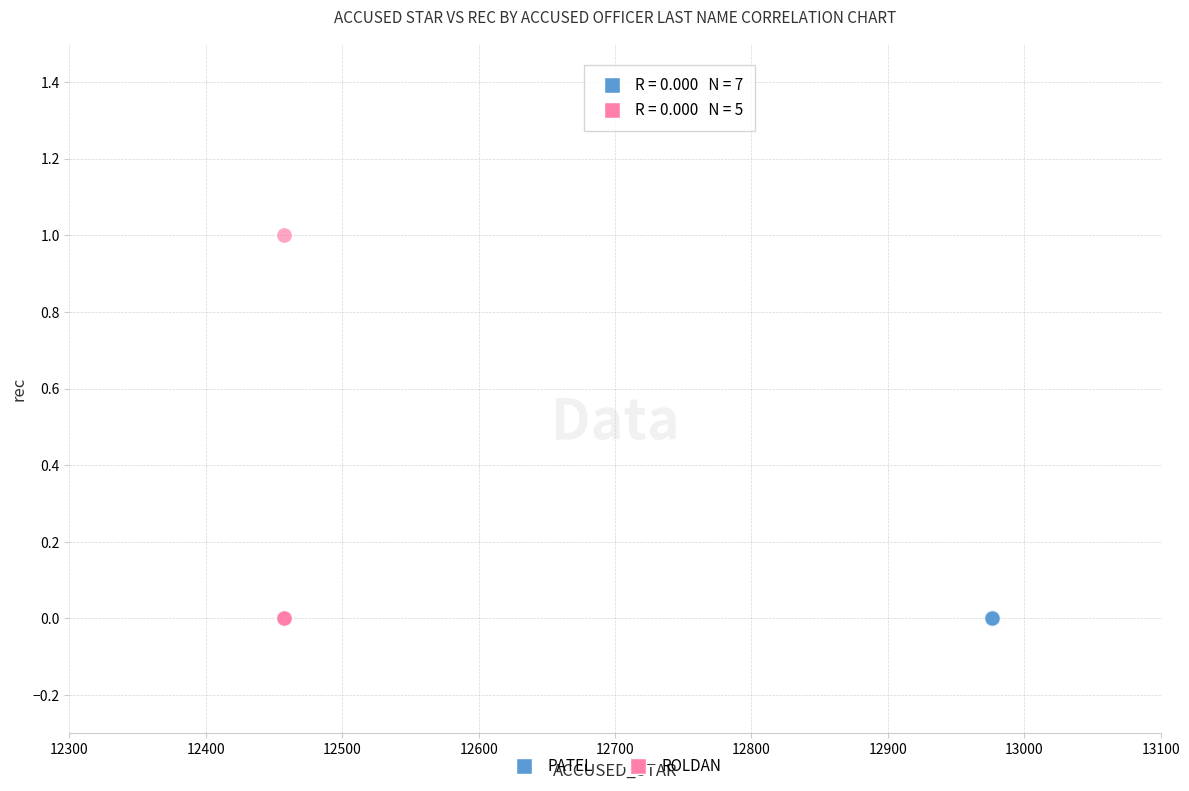

Which series contains the highest Y value?

ROLDAN